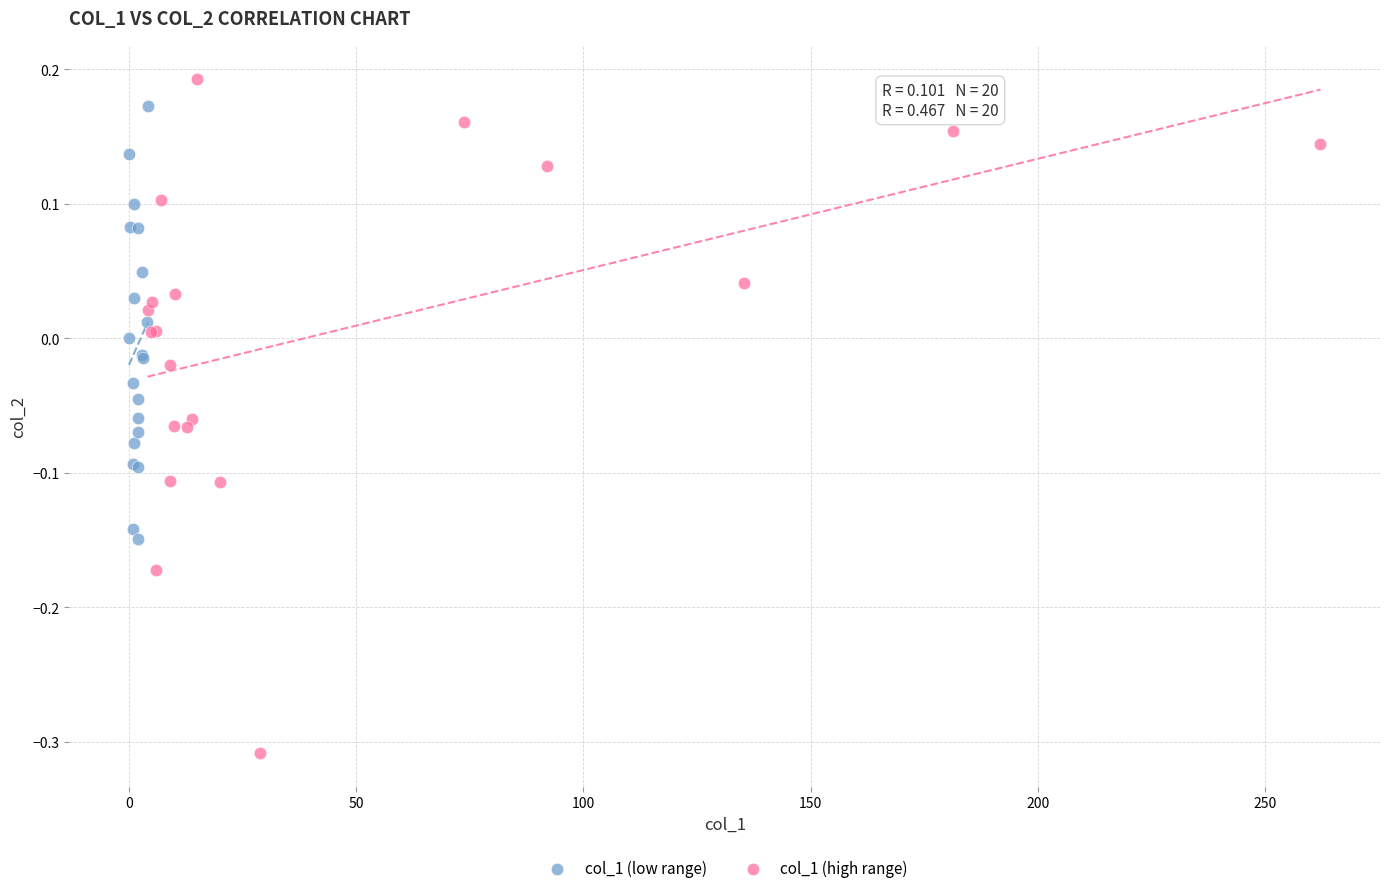

Which series has the largest Y range (max minus min)?

col_1 (high range)